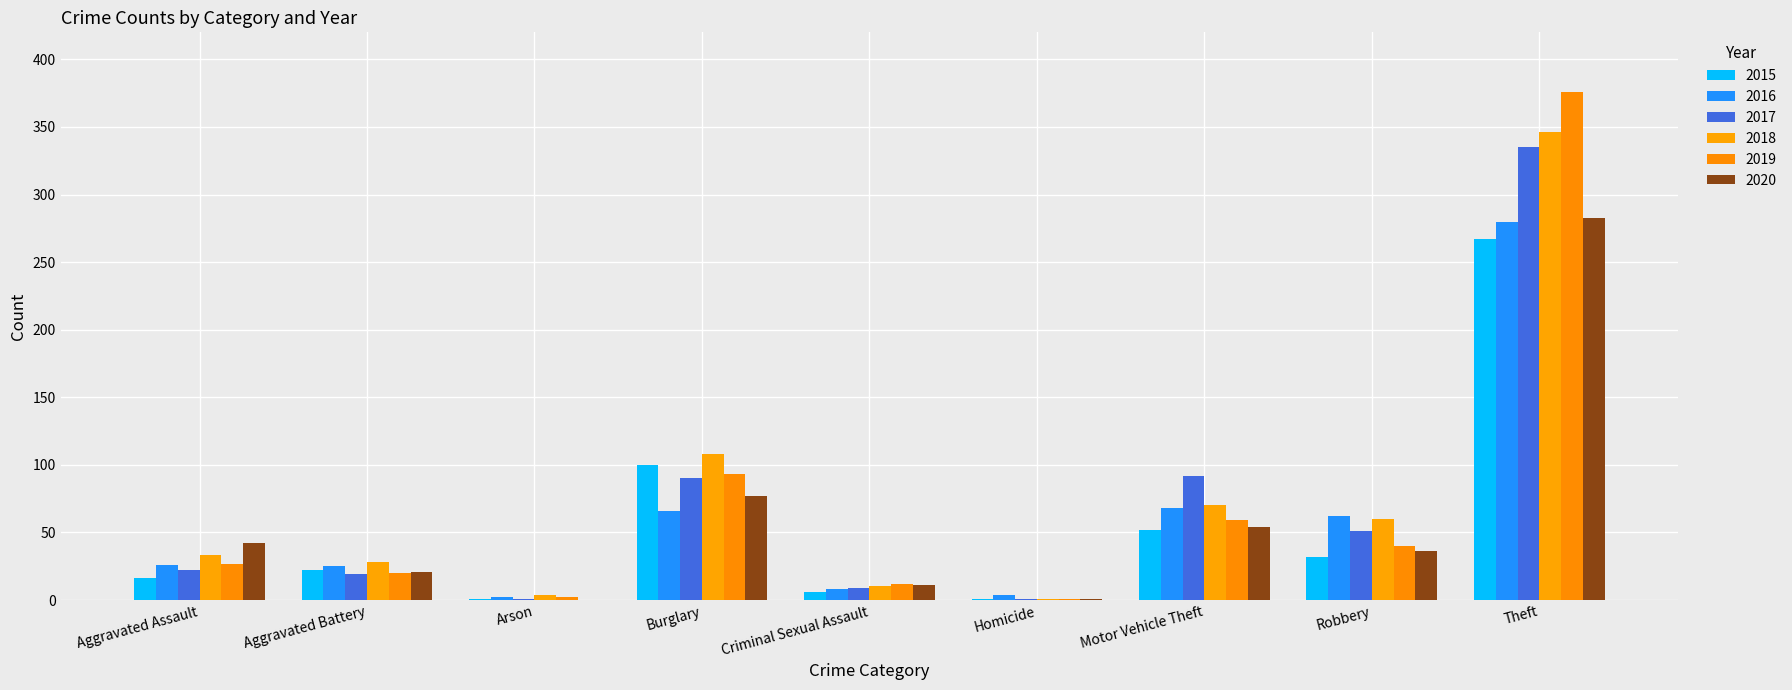

Reading left to right, list all the values displayed in this chart.

2015: Aggravated Assault=16	Aggravated Battery=22	Arson=1	Burglary=100	Criminal Sexual Assault=6	Homicide=1	Motor Vehicle Theft=52	Robbery=32	Theft=267
2016: Aggravated Assault=26	Aggravated Battery=25	Arson=2	Burglary=66	Criminal Sexual Assault=8	Homicide=4	Motor Vehicle Theft=68	Robbery=62	Theft=280
2017: Aggravated Assault=22	Aggravated Battery=19	Arson=1	Burglary=90	Criminal Sexual Assault=9	Homicide=1	Motor Vehicle Theft=92	Robbery=51	Theft=335
2018: Aggravated Assault=33	Aggravated Battery=28	Arson=4	Burglary=108	Criminal Sexual Assault=10	Homicide=1	Motor Vehicle Theft=70	Robbery=60	Theft=346
2019: Aggravated Assault=27	Aggravated Battery=20	Arson=2	Burglary=93	Criminal Sexual Assault=12	Homicide=1	Motor Vehicle Theft=59	Robbery=40	Theft=376
2020: Aggravated Assault=42	Aggravated Battery=21	Arson=0	Burglary=77	Criminal Sexual Assault=11	Homicide=1	Motor Vehicle Theft=54	Robbery=36	Theft=283